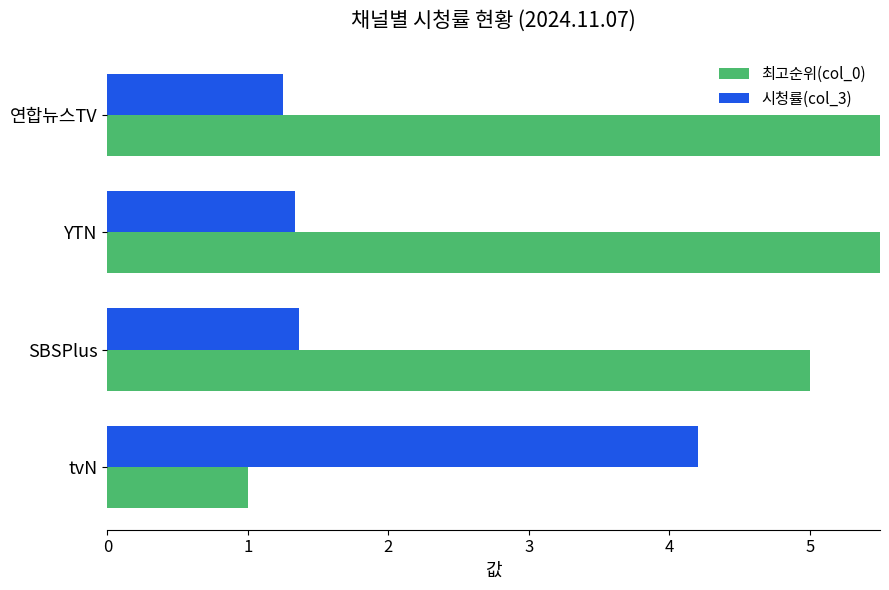

True or false: 시청률(col_3) has a value of 0.3 at 연합뉴스TV.

False